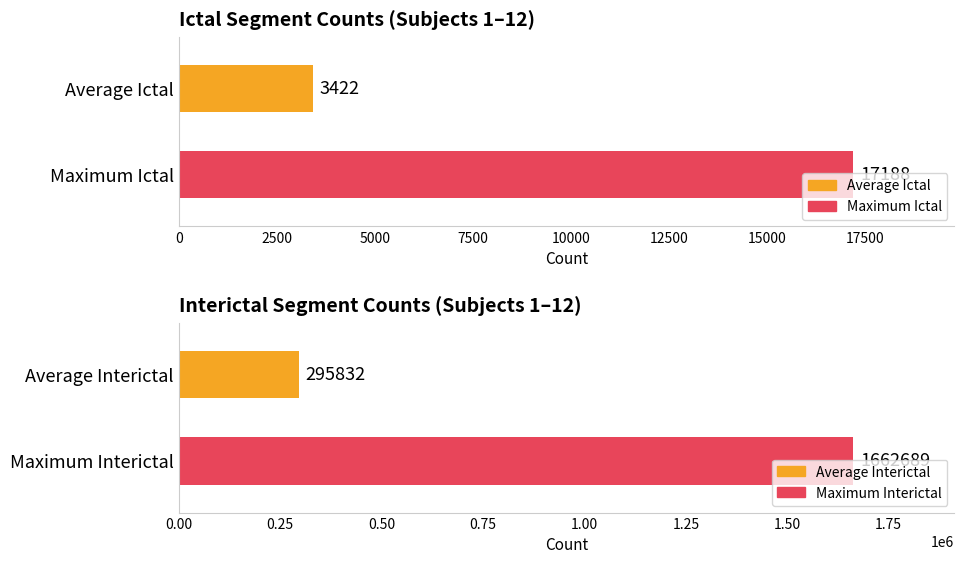

Is the value of Interictal at 8 greater than the value of Ictal at 6?

Yes